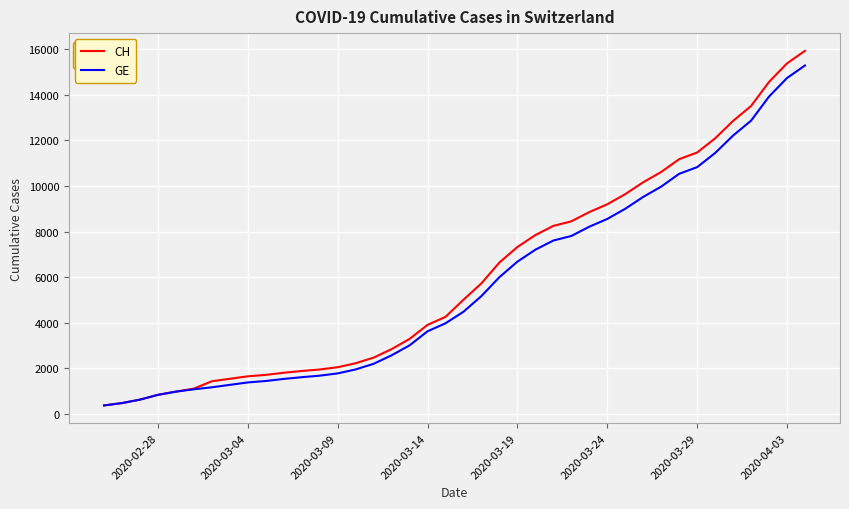

What is the greatest value displayed?

15926